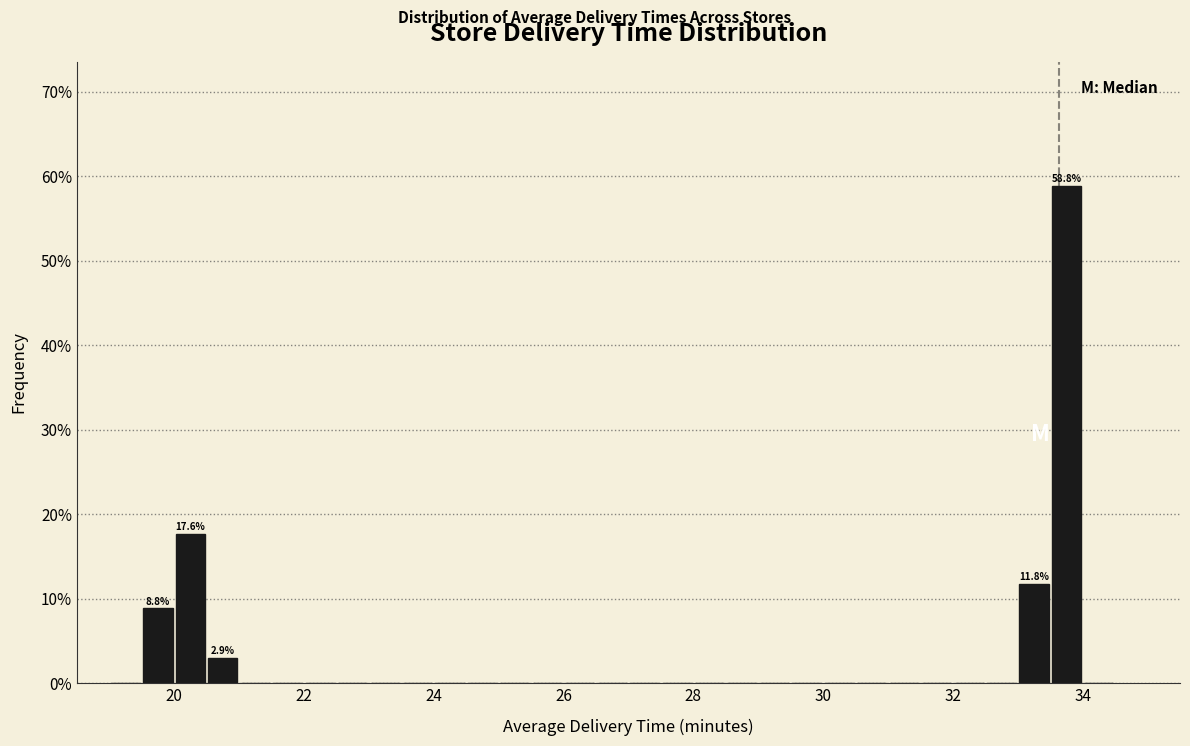

Read against the x-axis, roughly where is the centre of the tallest bar?

33.8